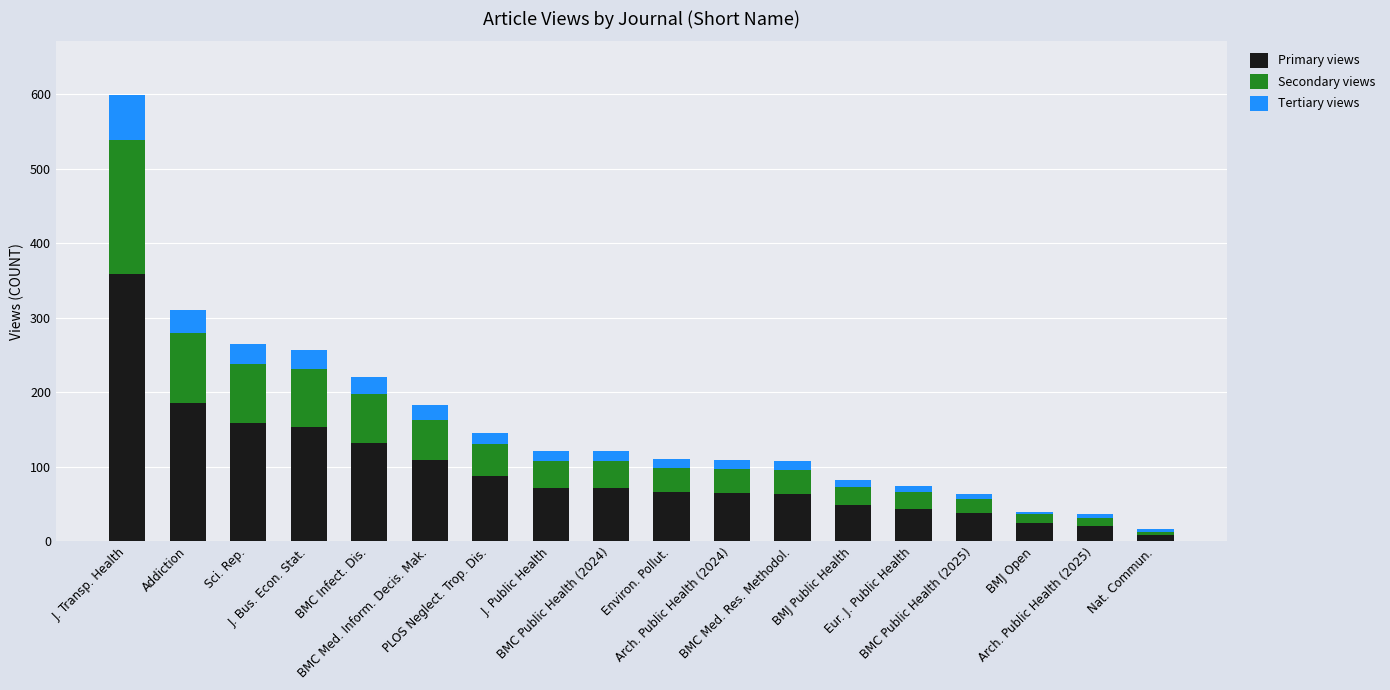

What is the average value of the Primary views series?

95